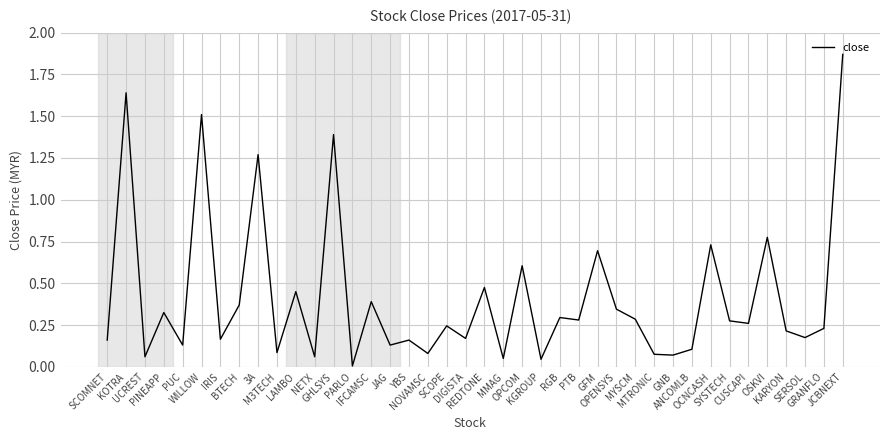

List the labels in order of value, largest first.

JCBNEXT, KOTRA, WILLOW, GHLSYS, 3A, OSKVI, OCNCASH, GFM, OPCOM, REDTONE, LAMBO, IFCAMSC, BTECH, OPENSYS, PINEAPP, RGB, MYSCM, PTB, SYSTECH, CUSCAPI, SCOPE, GRANFLO, KARYON, SERSOL, DIGISTA, IRIS, SCOMNET, YBS, PUC, JAG, ANCOMLB, M3TECH, NOVAMSC, MTRONIC, GNB, UCREST, NETX, MMAG, KGROUP, PARLO